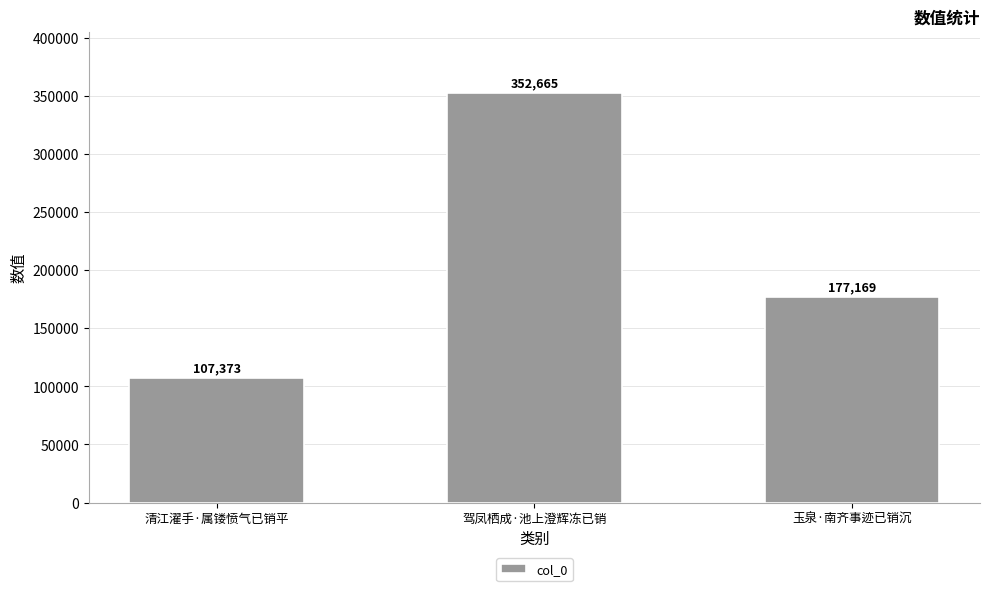

What is the smallest value displayed?

107373